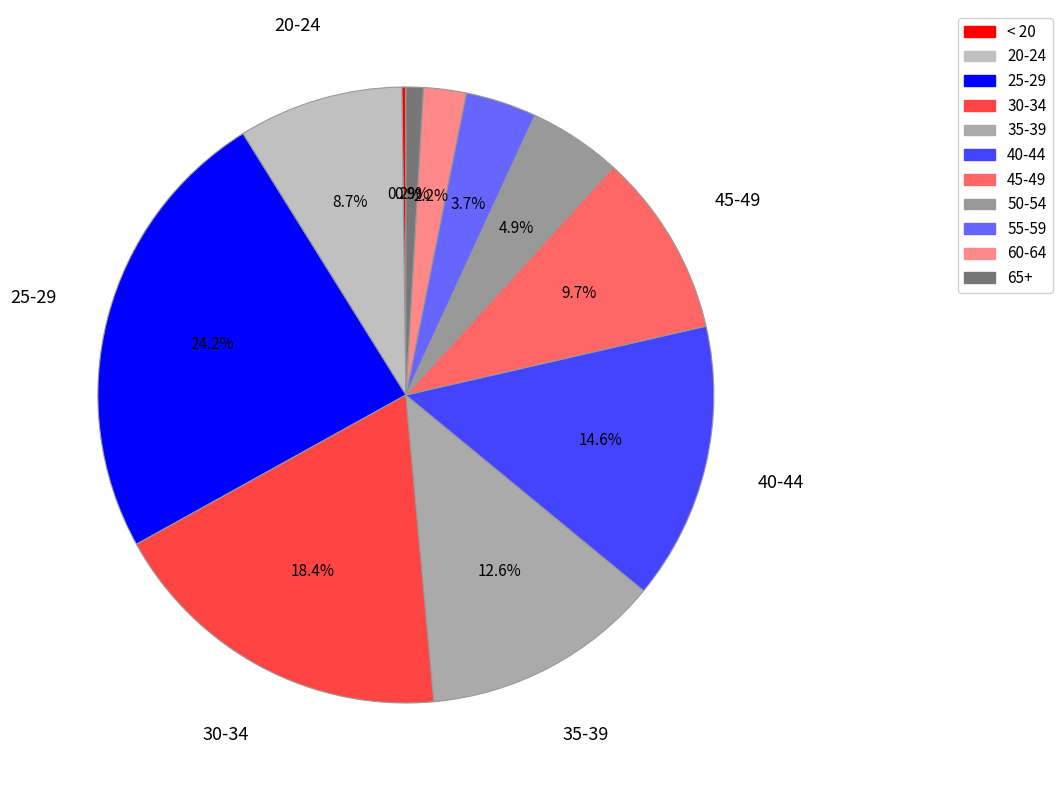

Which category has the biggest portion of the pie?

25-29